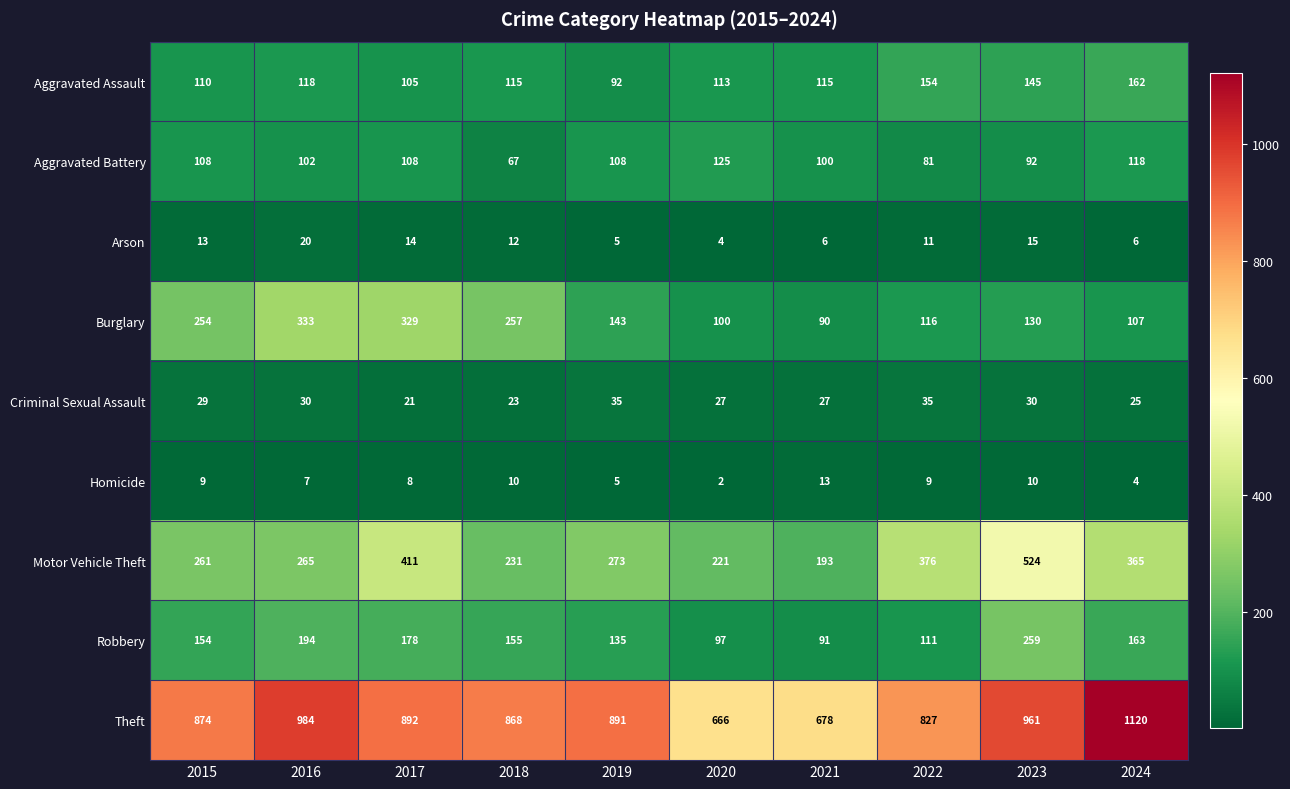

What is the maximum value shown in the chart?

1120